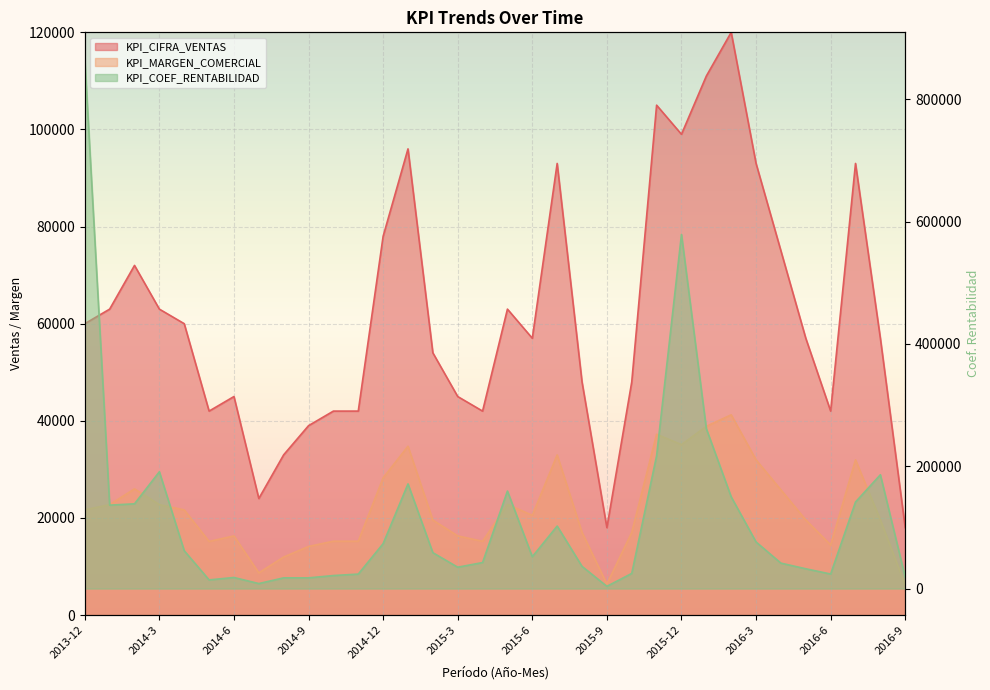

How many distinct data groups are displayed?

3